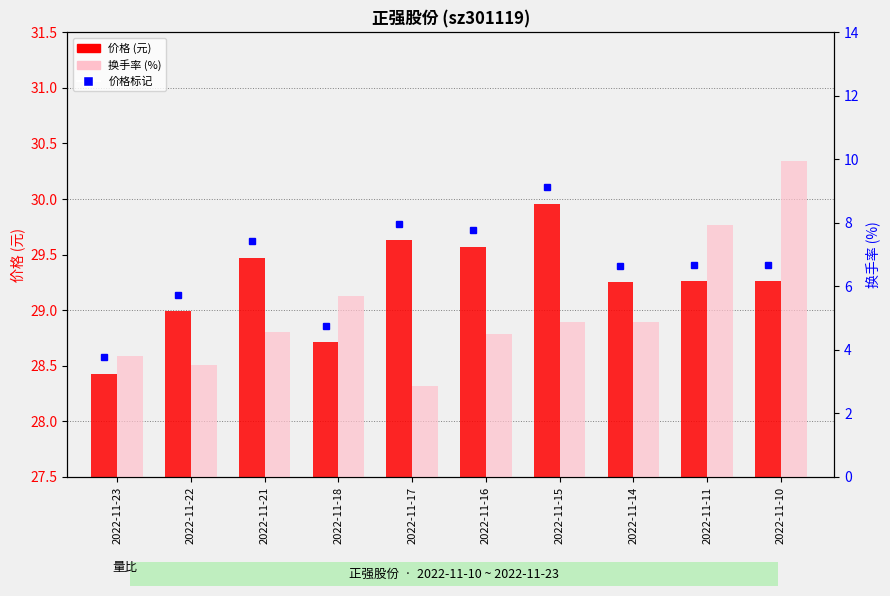

Reading left to right, list all the values displayed in this chart.

价格: 28.4	29.0	29.5	28.7	29.6	29.6	30.0	29.2	29.3	29.3
换手率: 3.8	3.5	4.6	5.7	2.9	4.5	4.9	4.9	7.9	10.0